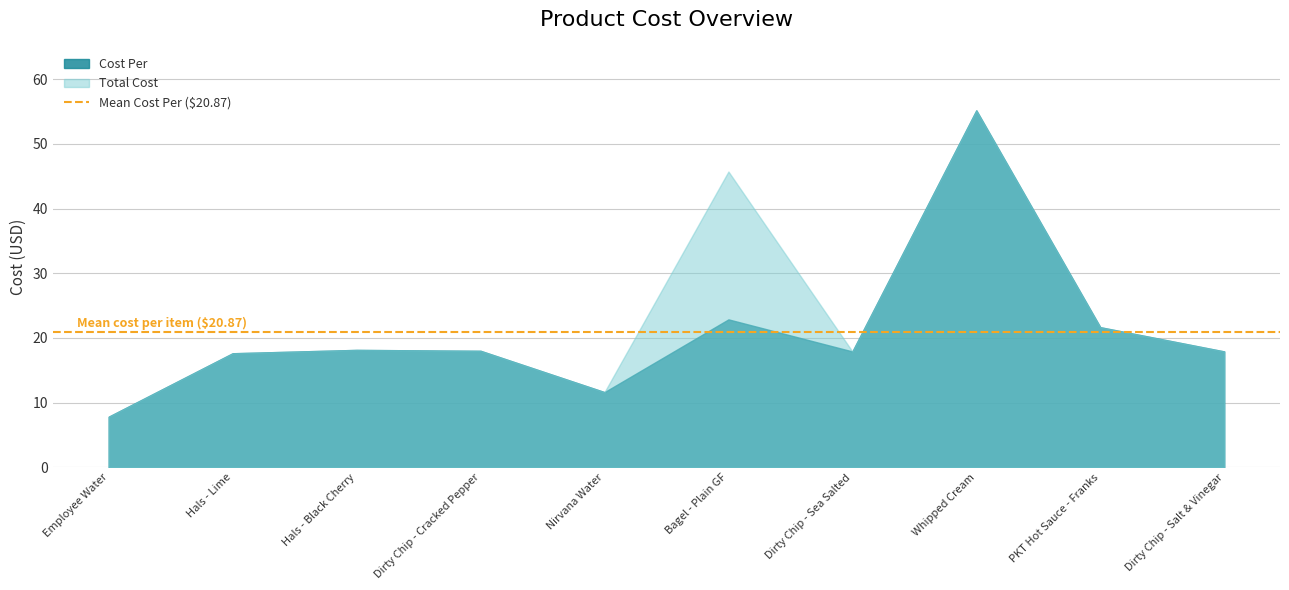

Reading left to right, transcribe all the data shown in this chart.

Cost Per: Employee Water=7.8	Hals - Lime=17.6	Hals - Black Cherry=18.1	Dirty Chip - Cracked Pepper=18.0	Nirvana Water=11.6	Bagel - Plain GF=22.9	Dirty Chip - Sea Salted=17.9	Whipped Cream=55.2	PKT Hot Sauce - Franks=21.6	Dirty Chip - Salt & Vinegar=17.9
Total Cost: Employee Water=7.8	Hals - Lime=17.6	Hals - Black Cherry=18.1	Dirty Chip - Cracked Pepper=18.0	Nirvana Water=11.6	Bagel - Plain GF=45.7	Dirty Chip - Sea Salted=17.9	Whipped Cream=55.2	PKT Hot Sauce - Franks=21.6	Dirty Chip - Salt & Vinegar=17.9